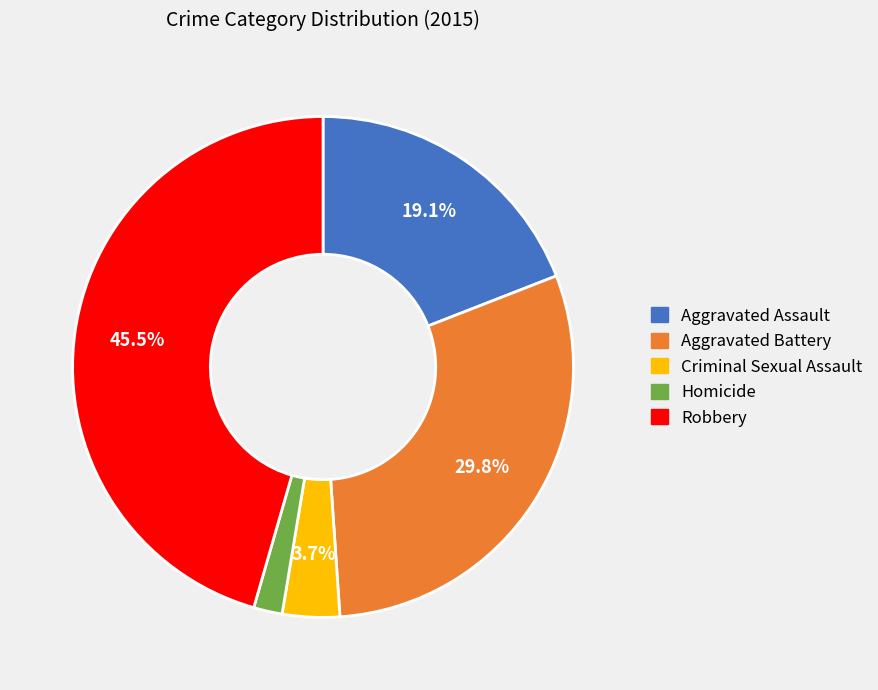

Does any single category account for the majority?

No